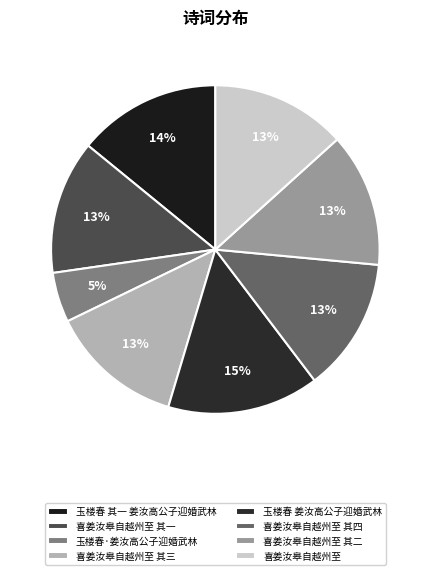

To the nearest percent, what portion does 玉楼春 其一 姜汝高公子迎婚武林 represent?

14%